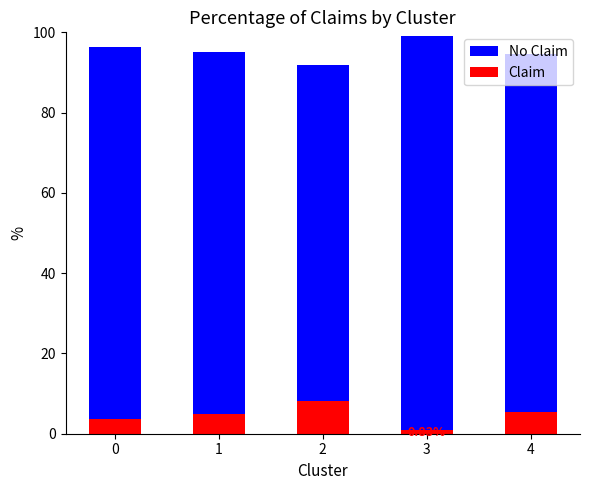

What are all the series names shown in the legend?

No Claim, Claim